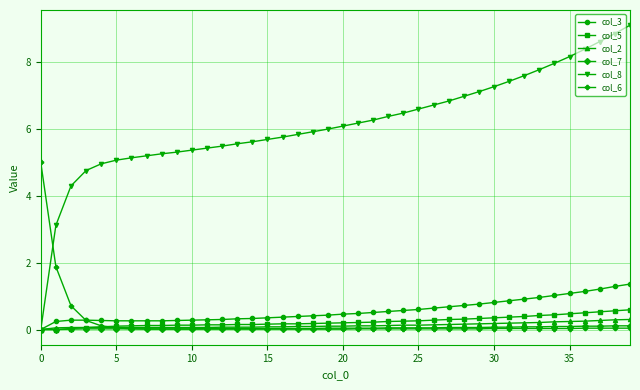

How many categories are shown in the chart?

40